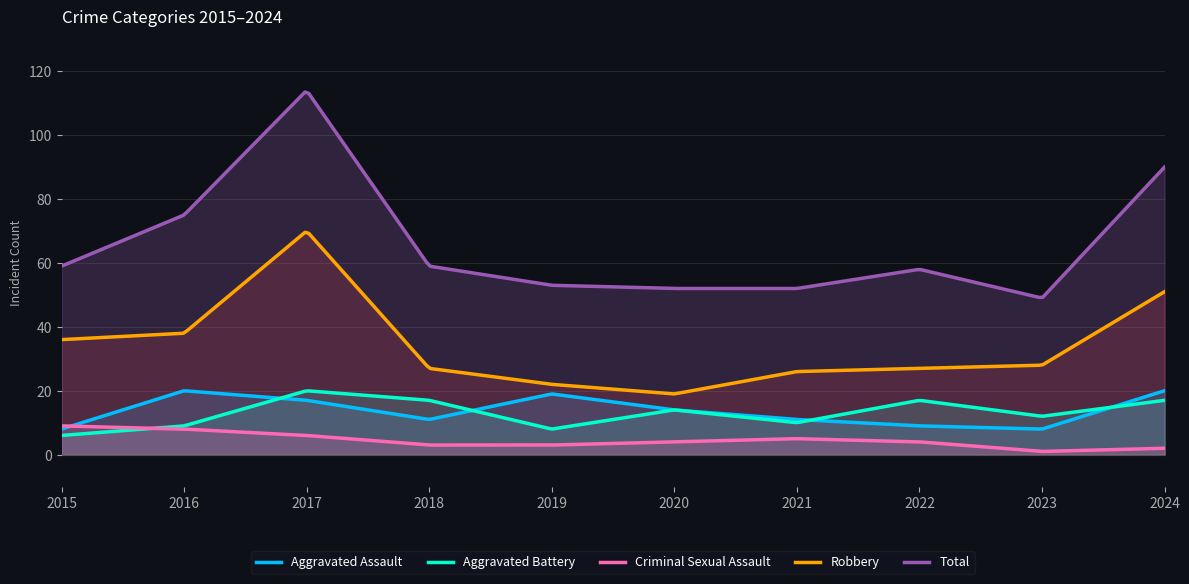

True or false: Total has a value of 19 at 2024.

False